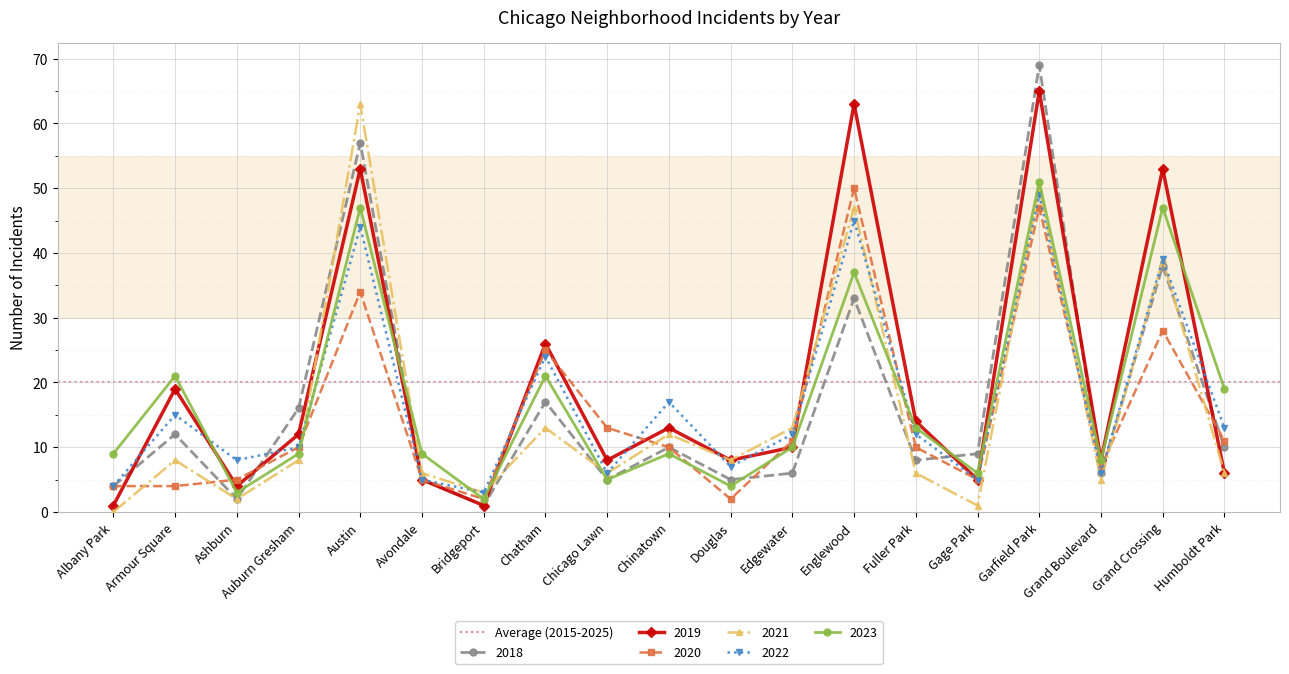

What is the total value across all series at Edgewater?

62